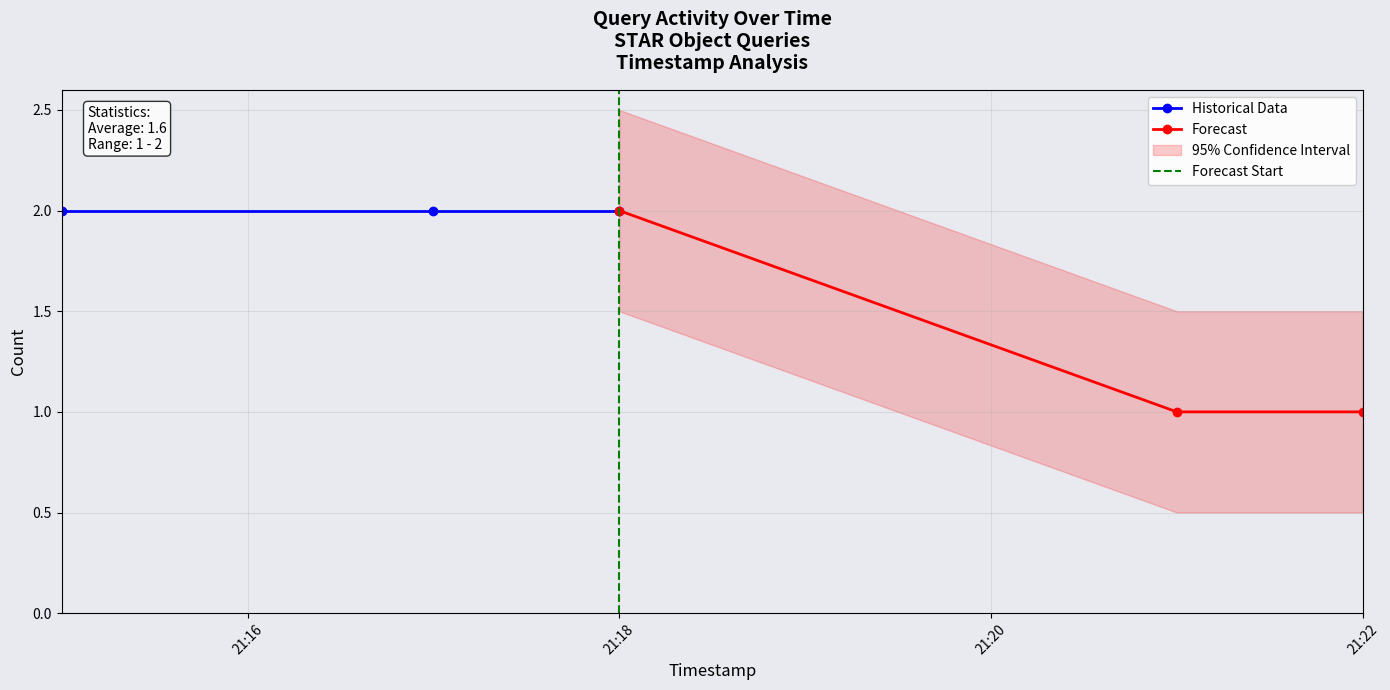

Approximately how many times larger is the value at 2 compared to 4?

2.0